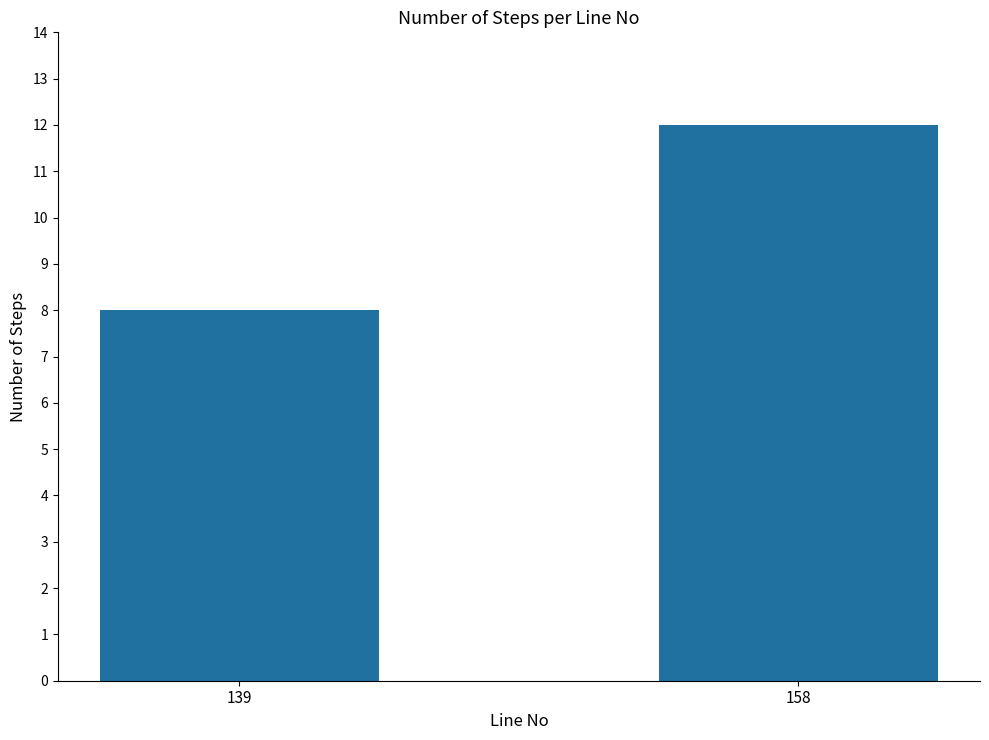

What is the average value?

10